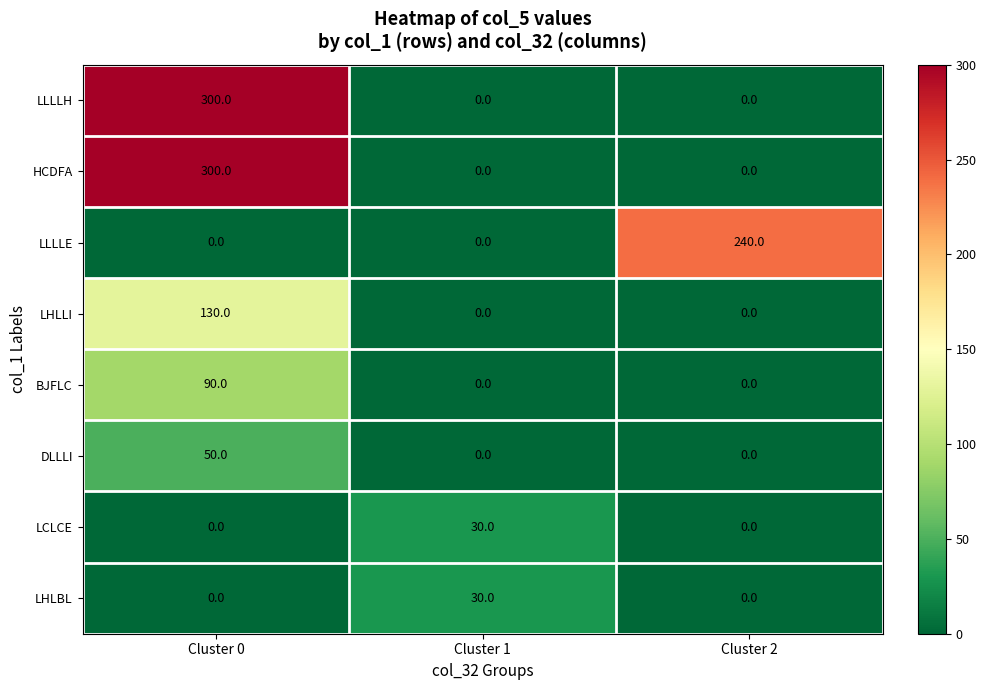

Reading left to right, list all the values displayed in this chart.

LLLLH: 300	0	0
HCDFA: 300	0	0
LLLLE: 0	0	240
LHLLI: 130	0	0
BJFLC: 90	0	0
DLLLI: 50	0	0
LCLCE: 0	30	0
LHLBL: 0	30	0